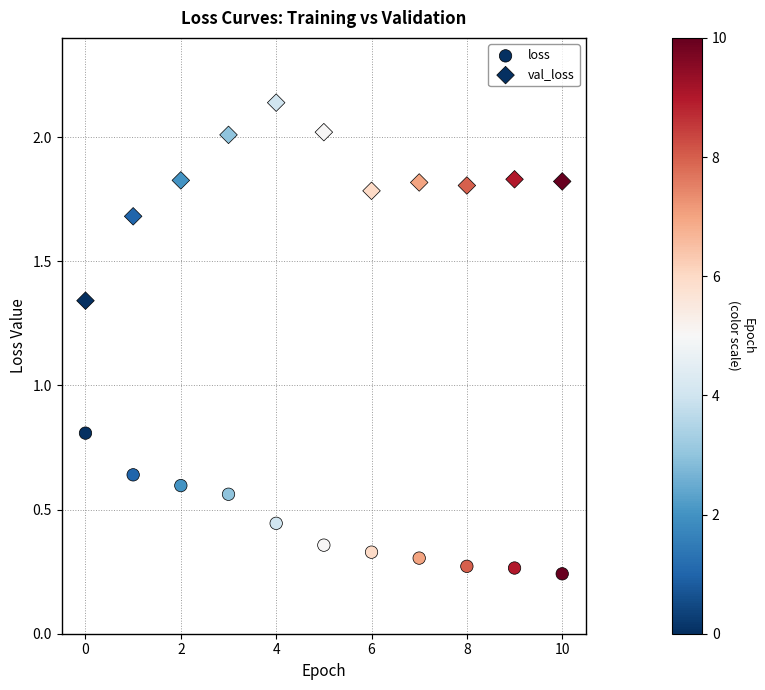

How many points are shown in the scatter plot?

22